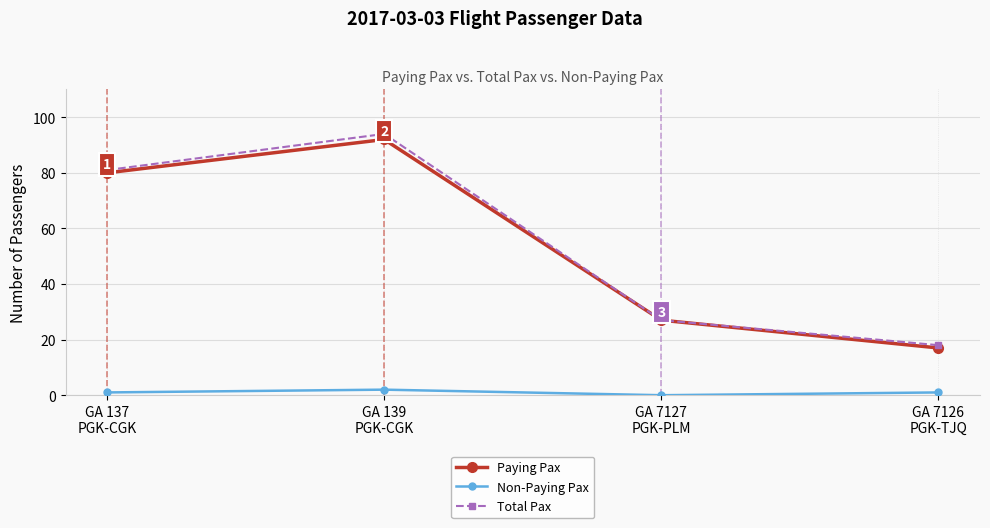

Reading left to right, transcribe all the data shown in this chart.

Paying Pax: 80	92	27	17
Non-Paying Pax: 1	2	0	1
Total Pax: 81	94	27	18